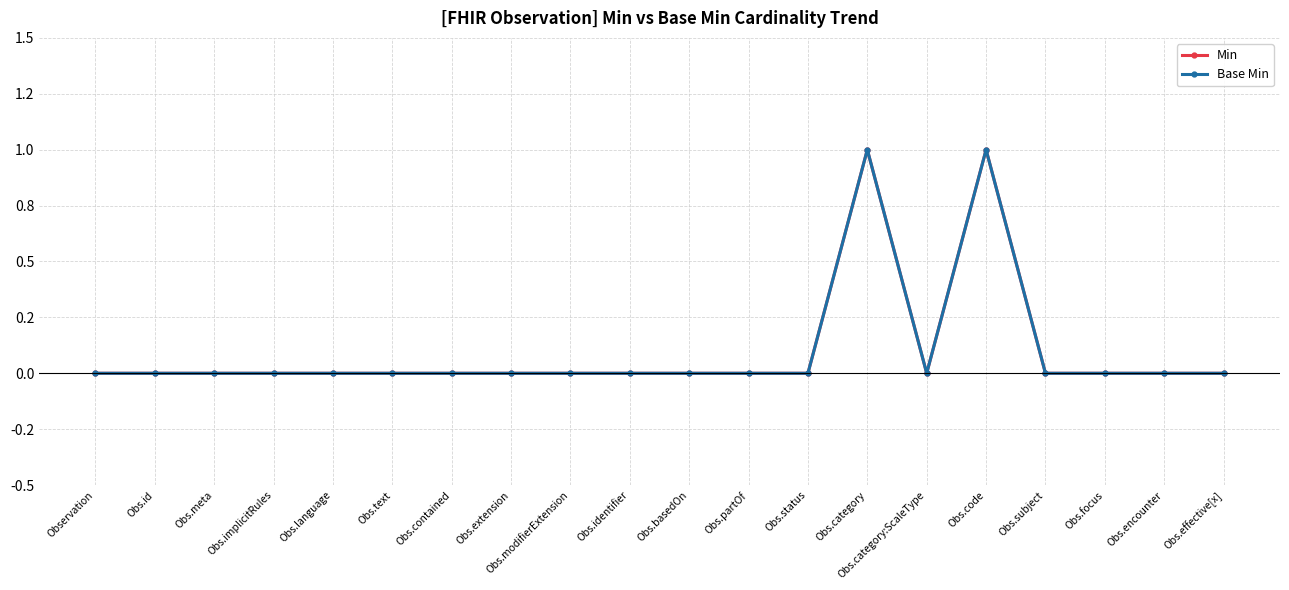

At which category does the chart reach its minimum across all series?

Observation